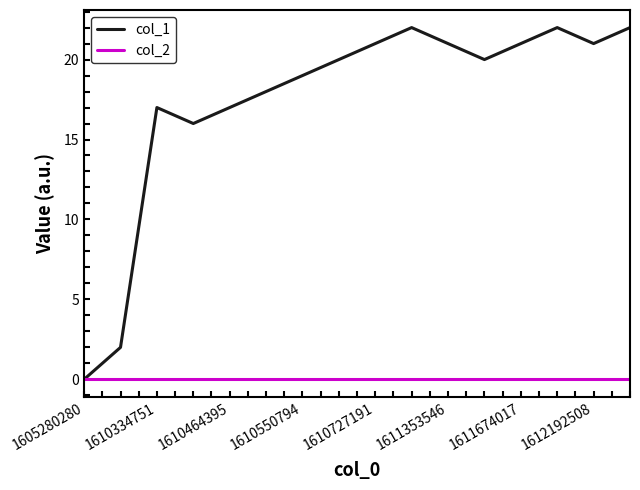

What is the highest value of the col_1 series?

22